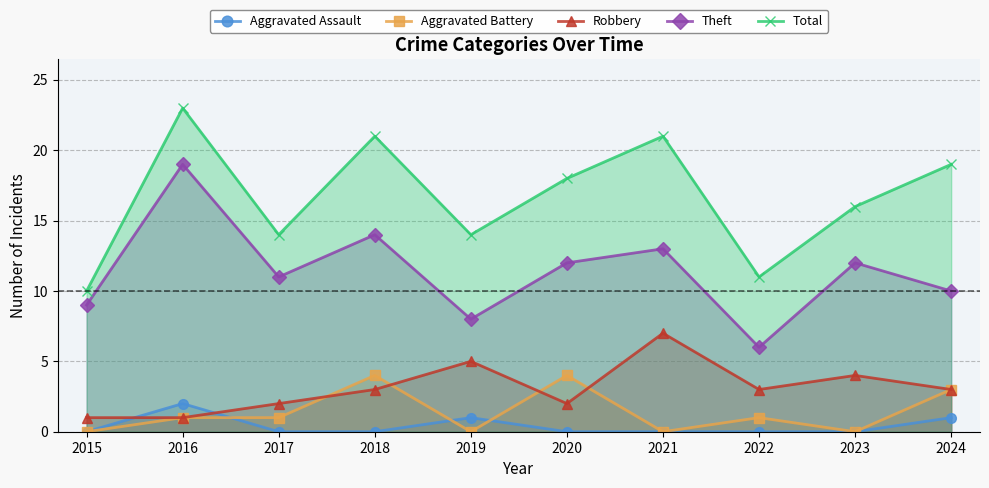

Where do Aggravated Battery and Robbery first cross each other?

2017 and 2018